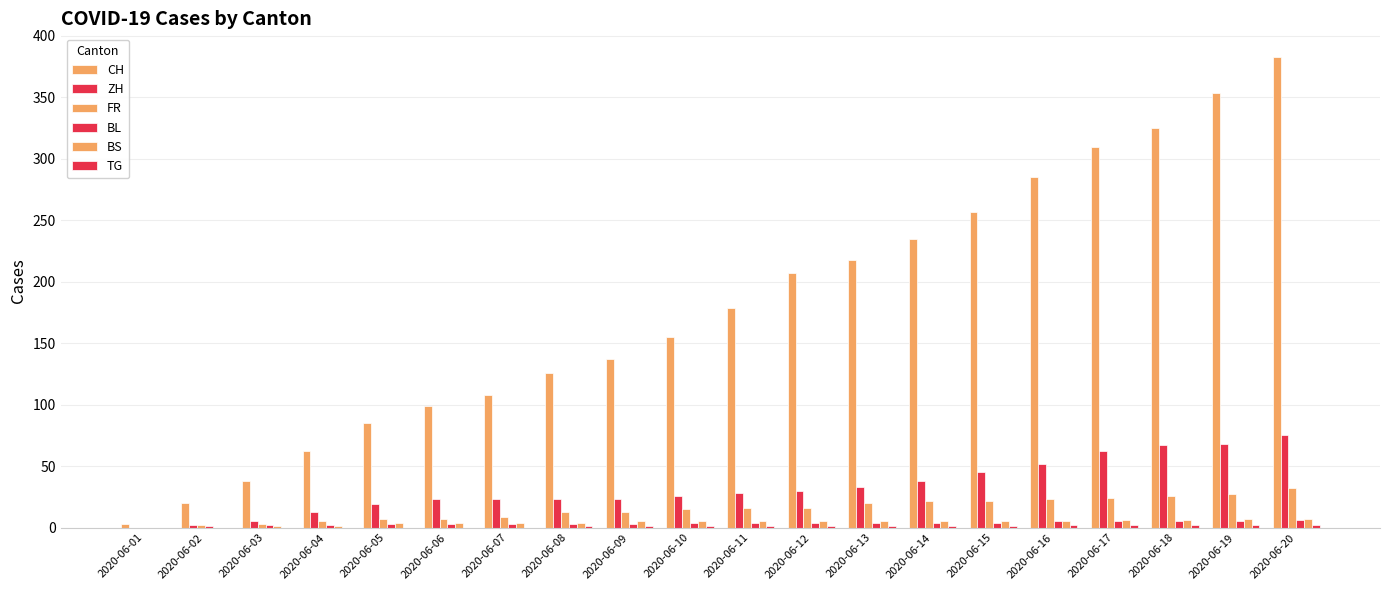

Rank the categories by FR value from lowest to highest.

2020-06-01, 2020-06-02, 2020-06-03, 2020-06-04, 2020-06-05, 2020-06-06, 2020-06-07, 2020-06-08, 2020-06-09, 2020-06-10, 2020-06-11, 2020-06-12, 2020-06-13, 2020-06-14, 2020-06-15, 2020-06-16, 2020-06-17, 2020-06-18, 2020-06-19, 2020-06-20